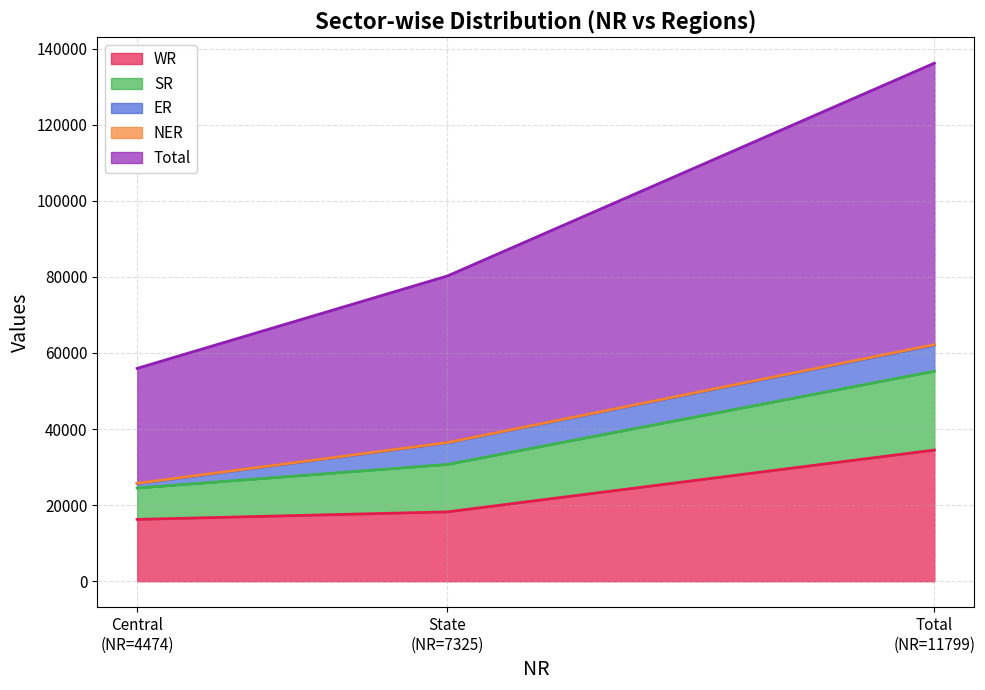

What is the highest value of the WR series?

34478